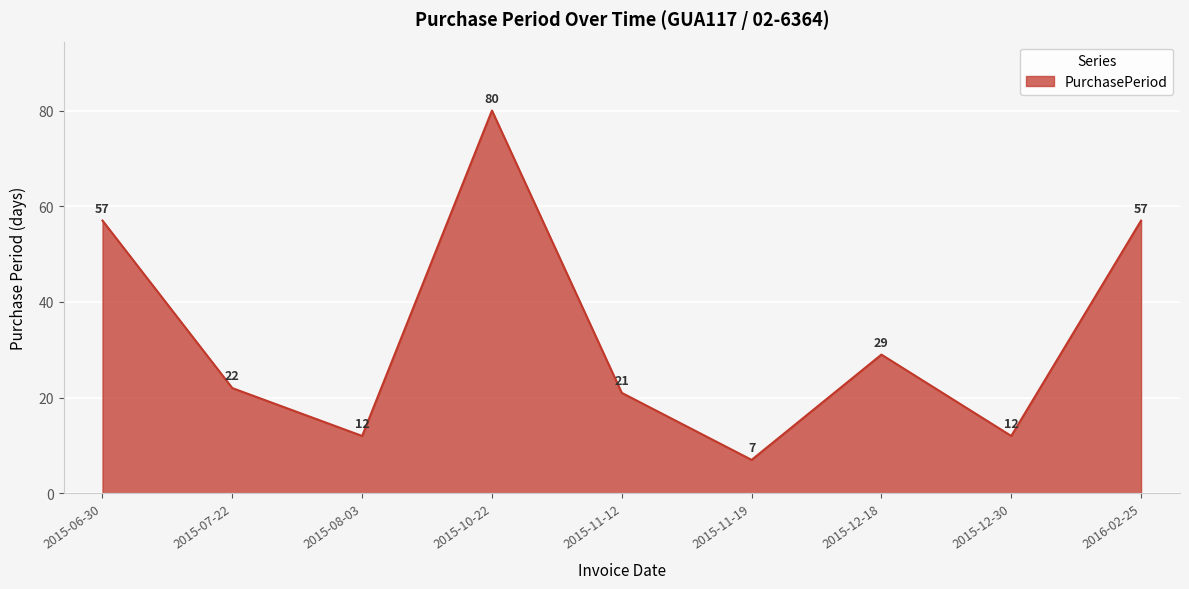

What value does the data have at 2015-07-22?

22